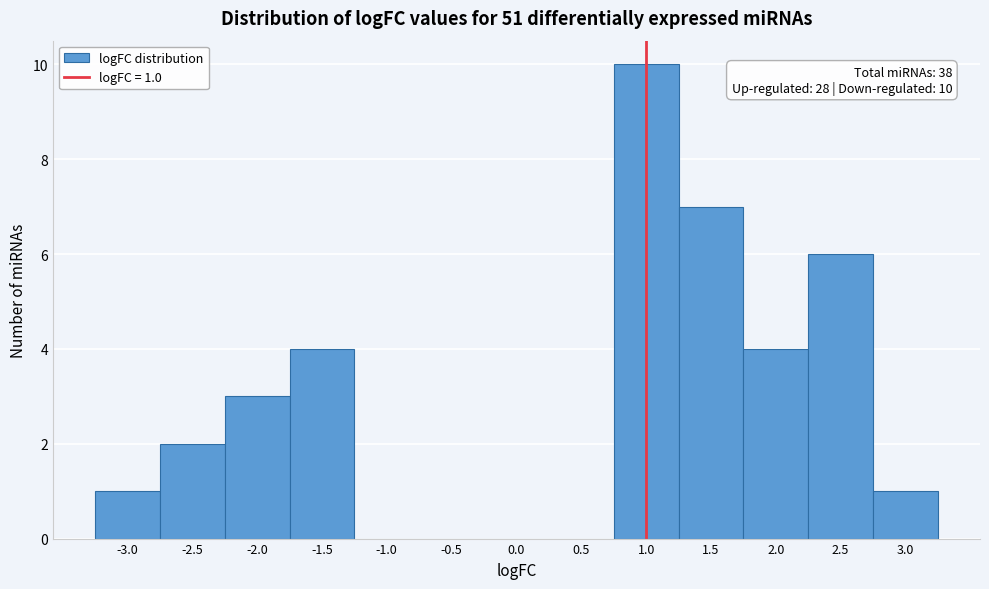

Which range on the x-axis has the tallest bar?

0.75 to 1.25